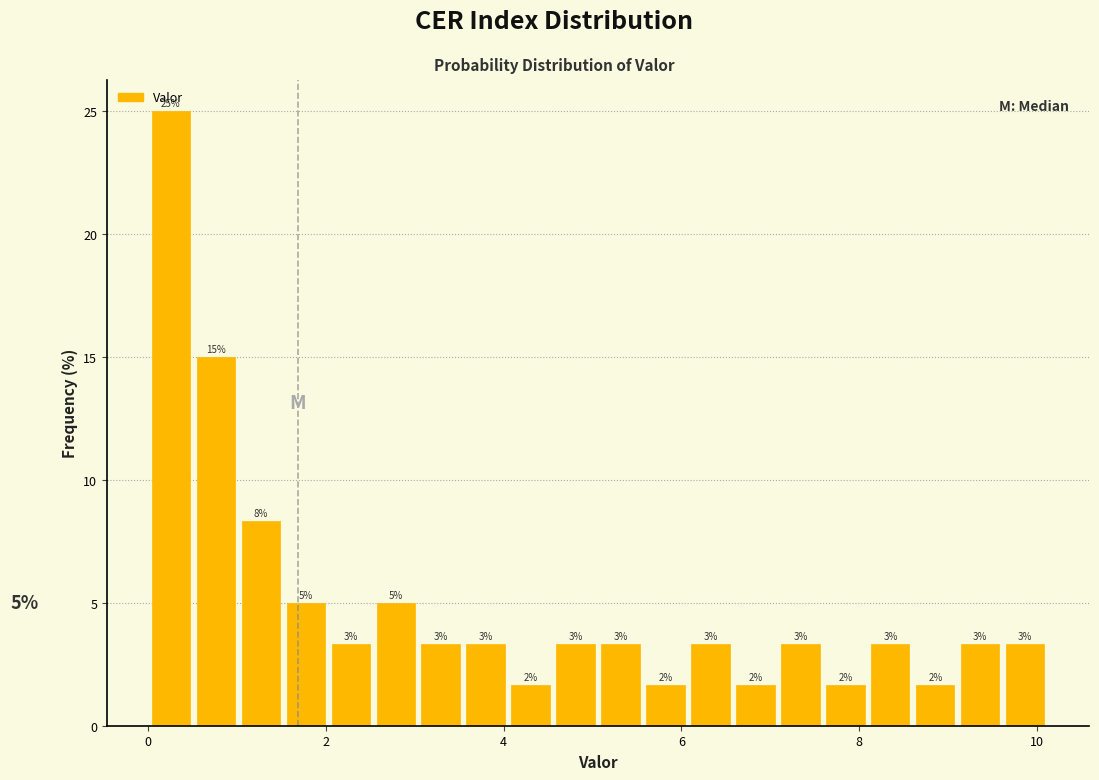

Read against the x-axis, roughly where is the centre of the tallest bar?

0.2